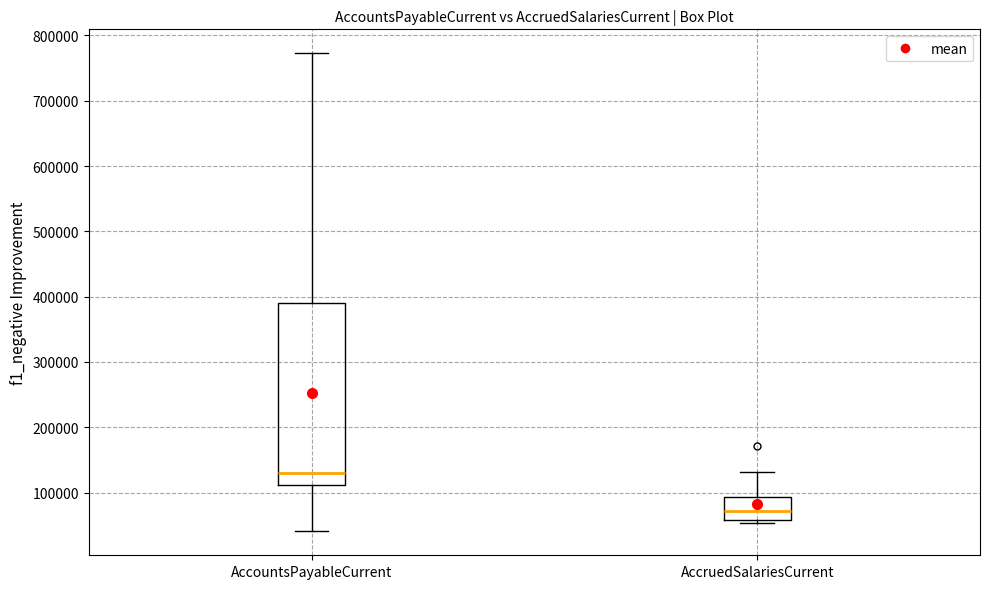

Which box is the tallest, from its lower edge to its upper edge?

AccountsPayableCurrent